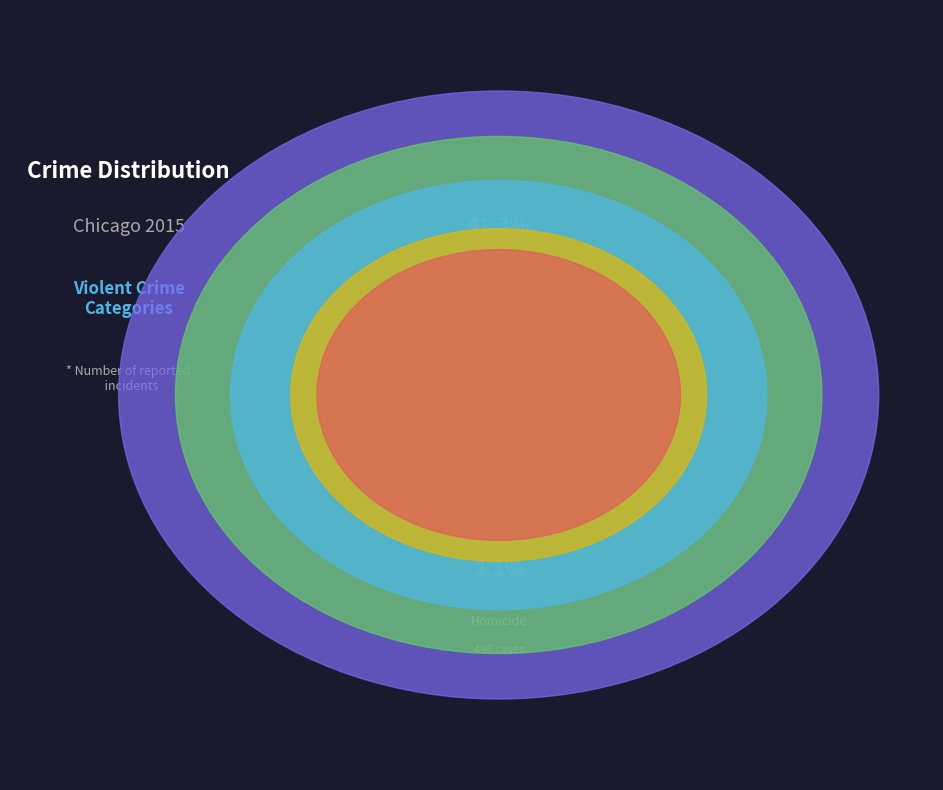

Which category has the biggest portion of the pie?

Robbery